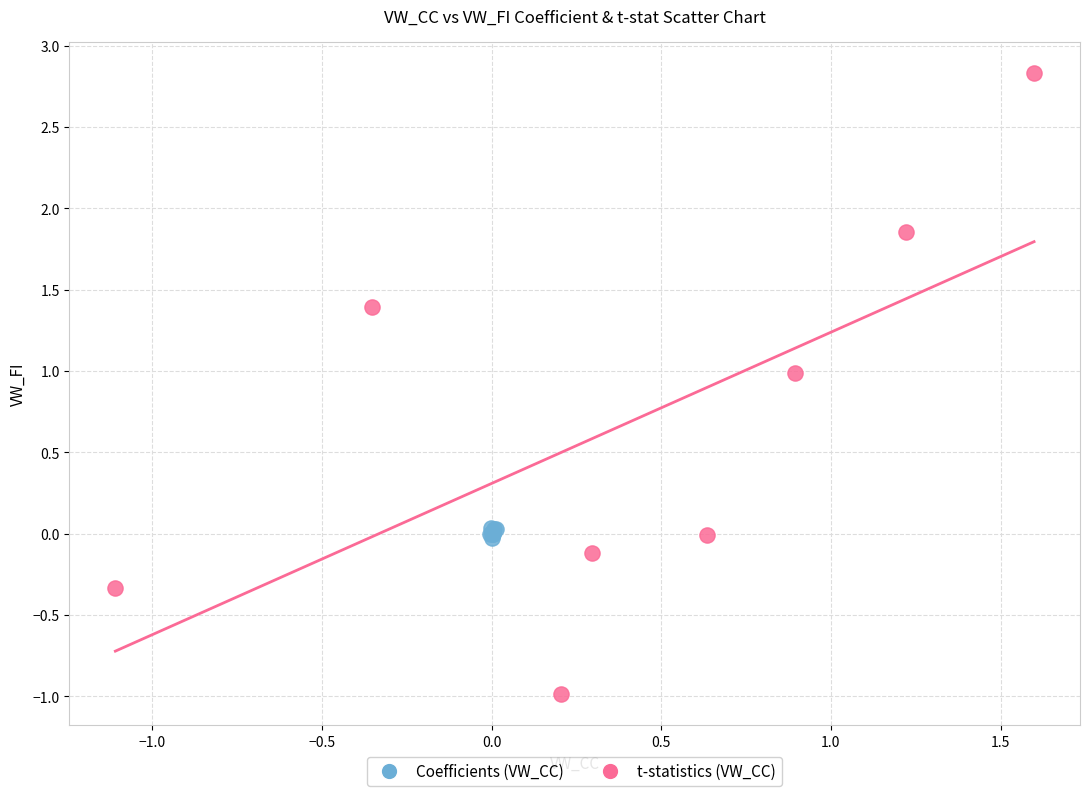

Which series has the largest Y range (max minus min)?

t-statistics (VW_CC)